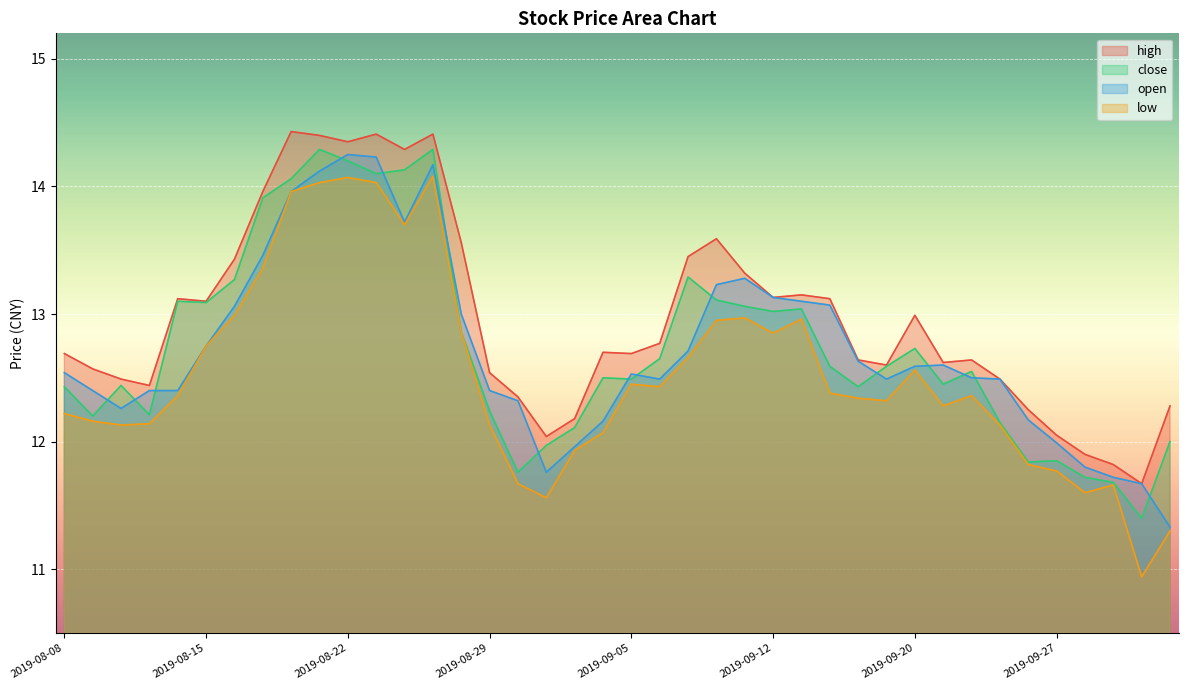

True or false: open and high intersect in this chart.

False